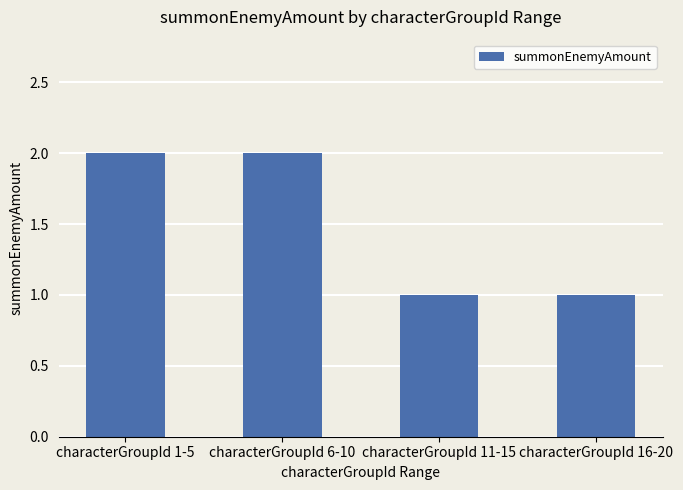

What is the value of the 2nd bar from the left?

2